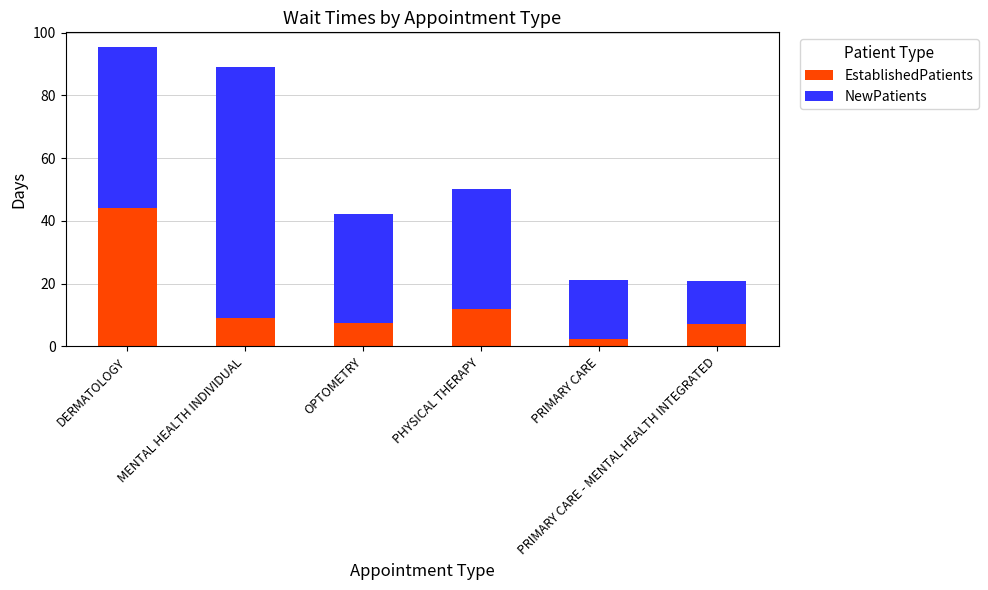

What is the difference between the second highest and minimum values in the EstablishedPatients series?

9.3